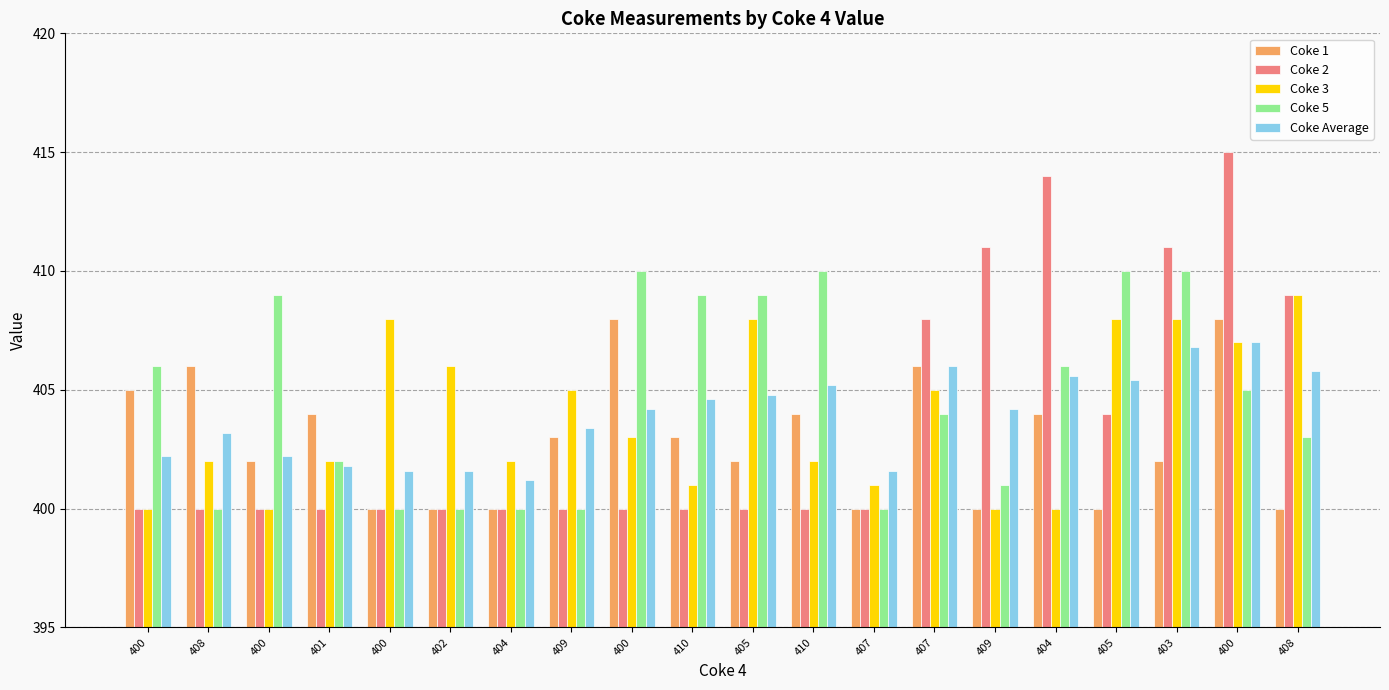

What are all the series names shown in the legend?

Coke 1, Coke 2, Coke 3, Coke 5, Coke Average